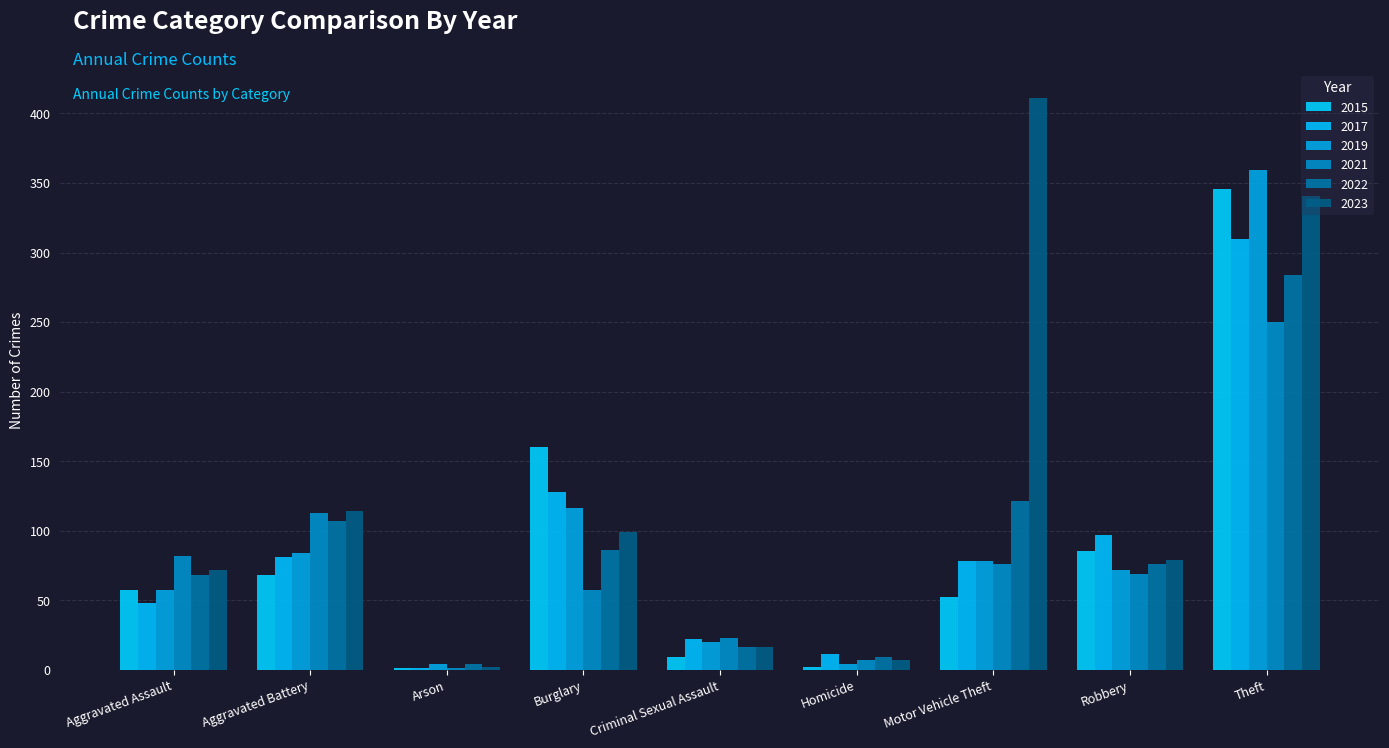

Are the bars horizontal?

No